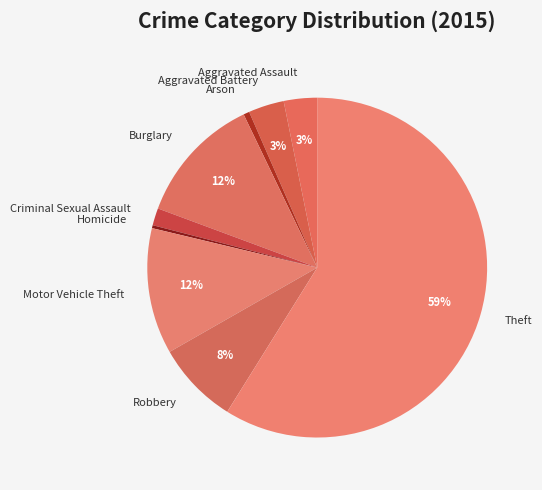

To the nearest percent, what is the combined percentage of Criminal Sexual Assault and Robbery?

10%